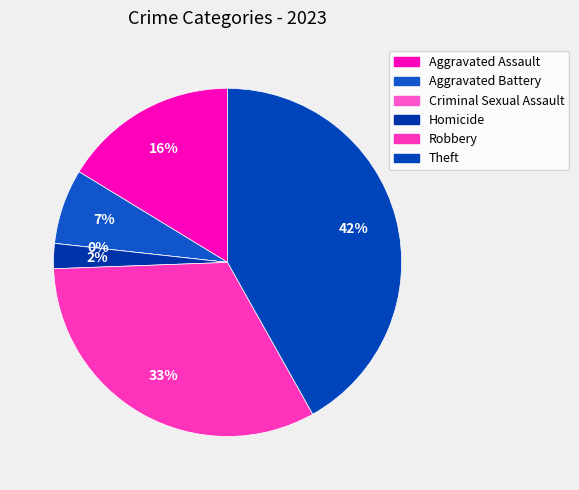

To the nearest percent, what is the average slice percentage?

17%